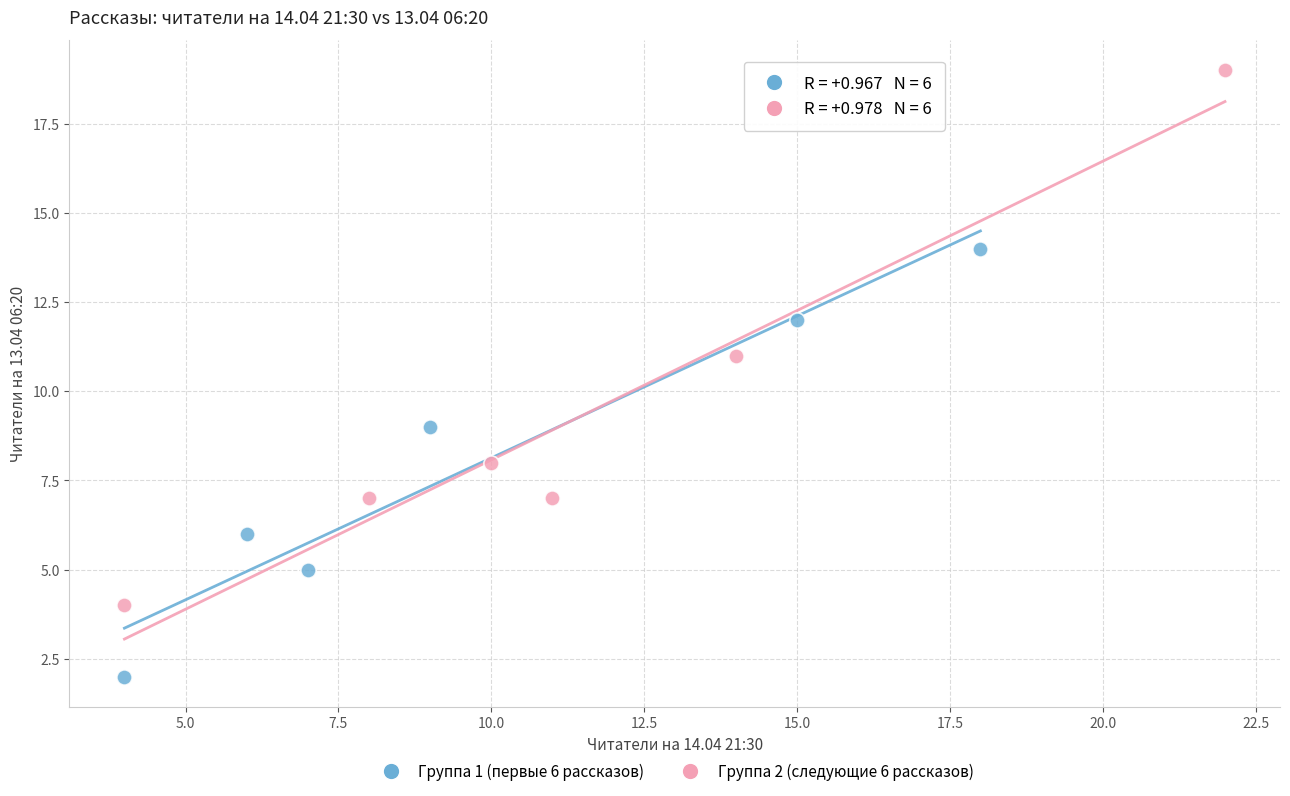

Which series reaches the minimum Y coordinate?

Группа 1 (первые 6 рассказов)